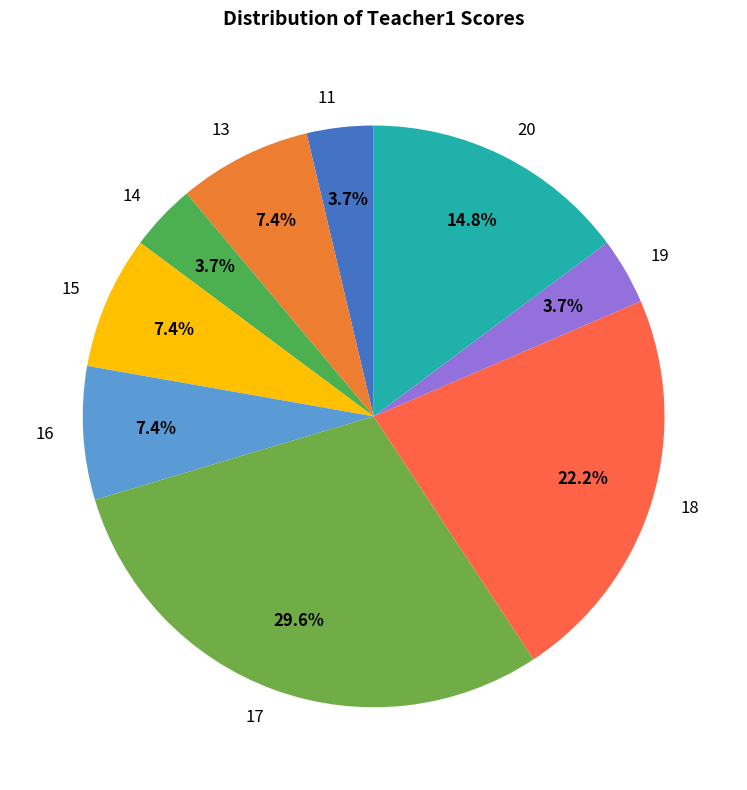

Is 20 the majority of the pie?

No